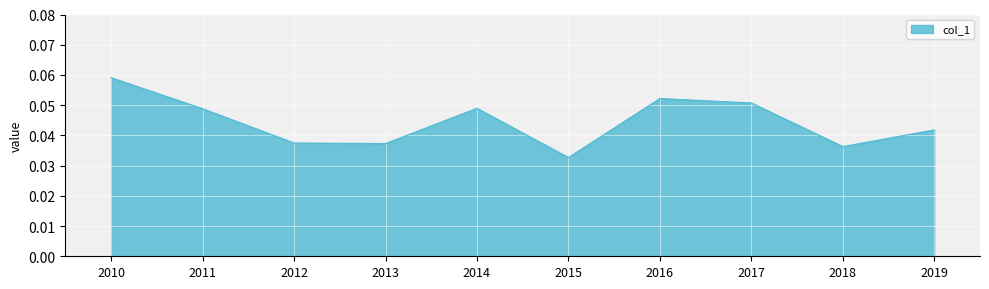

At which category does the chart reach its peak across all series?

2010